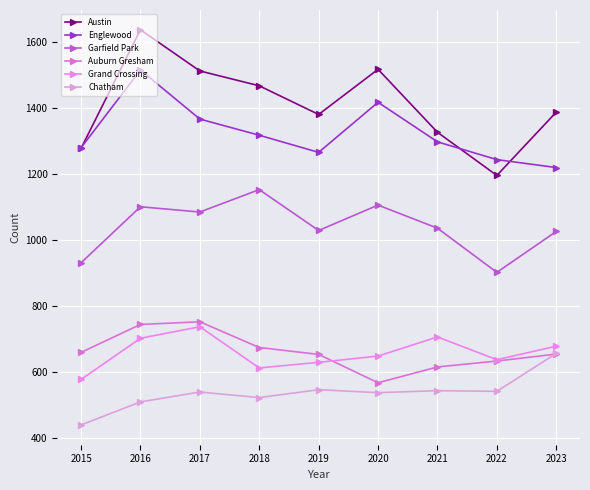

Is it true that Auburn Gresham equals 1072 at 2019?

False